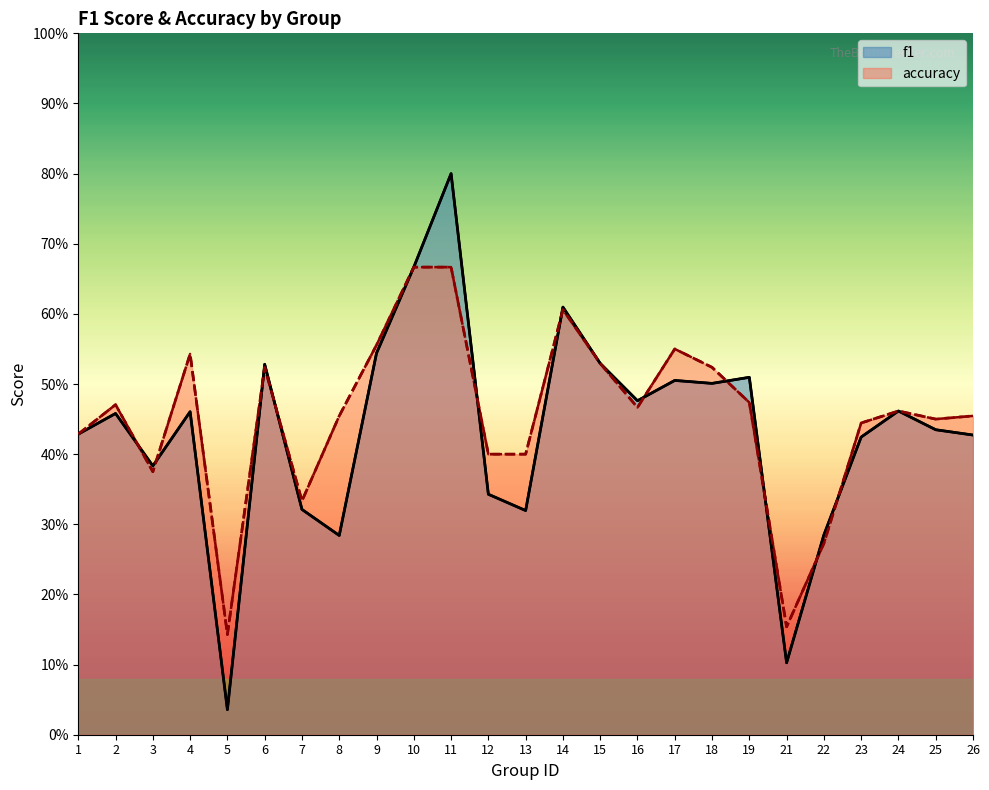

Does the chart display data point markers on the line(s)?

No